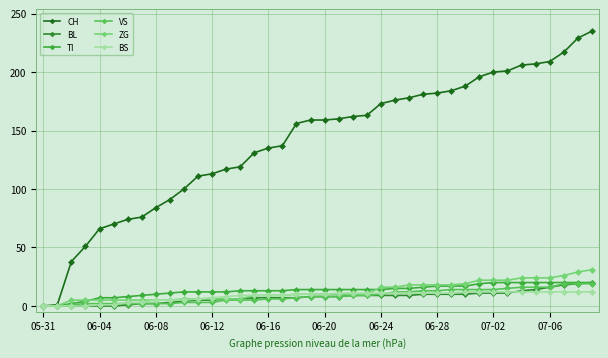

How many categories are shown in the chart?

40